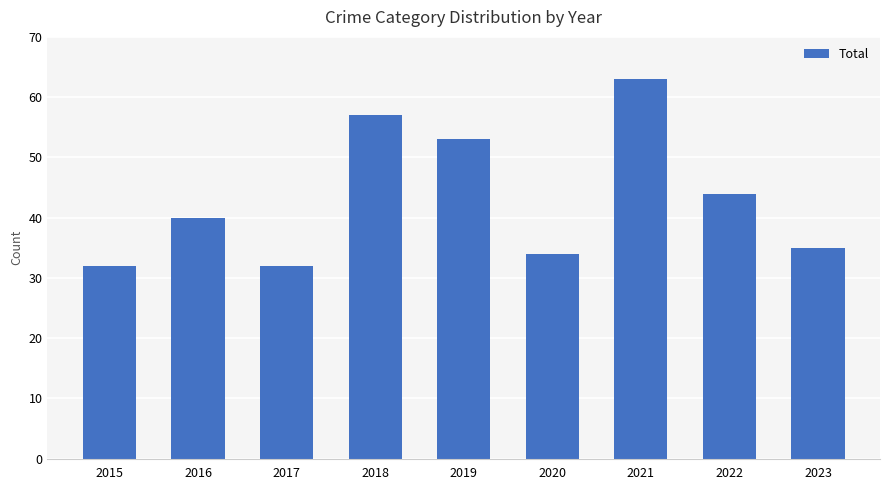

What is the greatest value displayed?

63